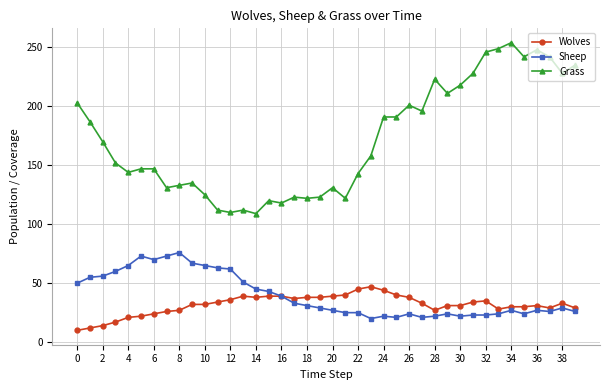

Which series has the largest range (max minus min)?

Grass